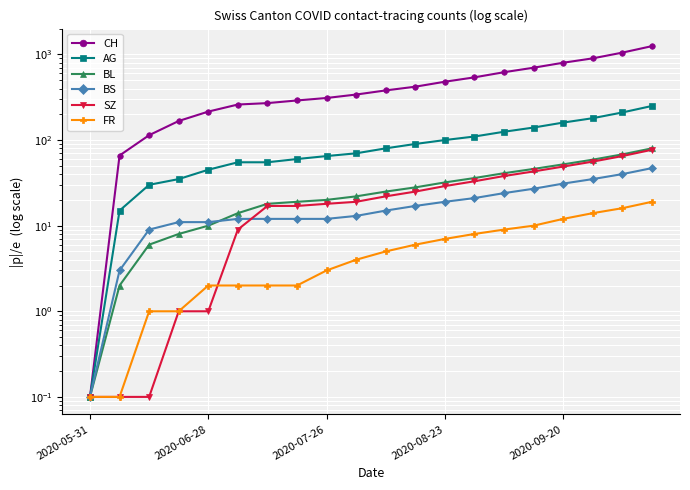

How many series are shown in this chart?

6